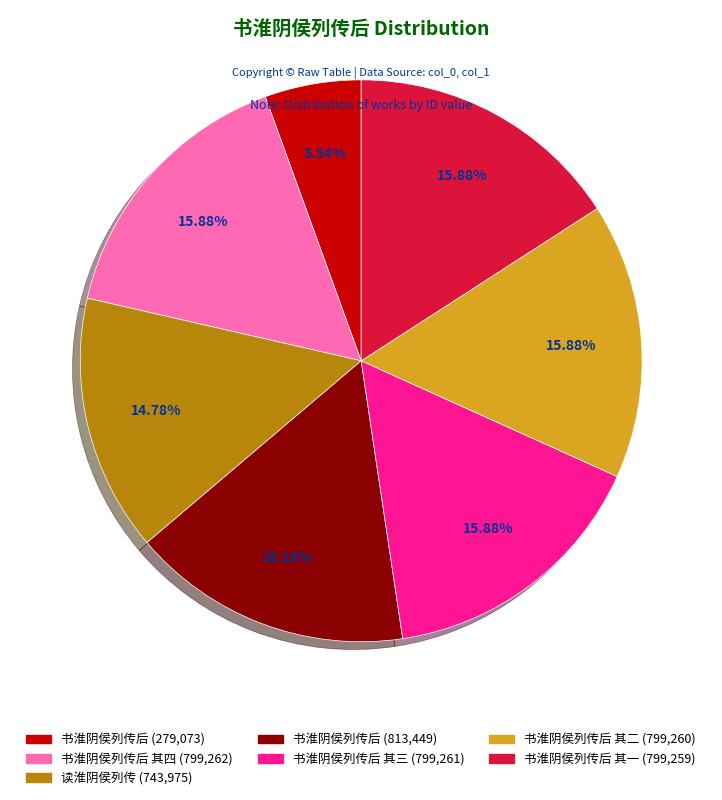

Is there any slice that represents more than half of the pie?

No